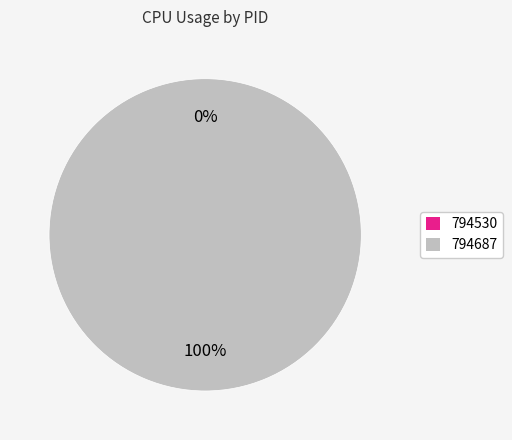

To the nearest percent, what is the difference between the 794687 and 794530 slice percentages?

100%